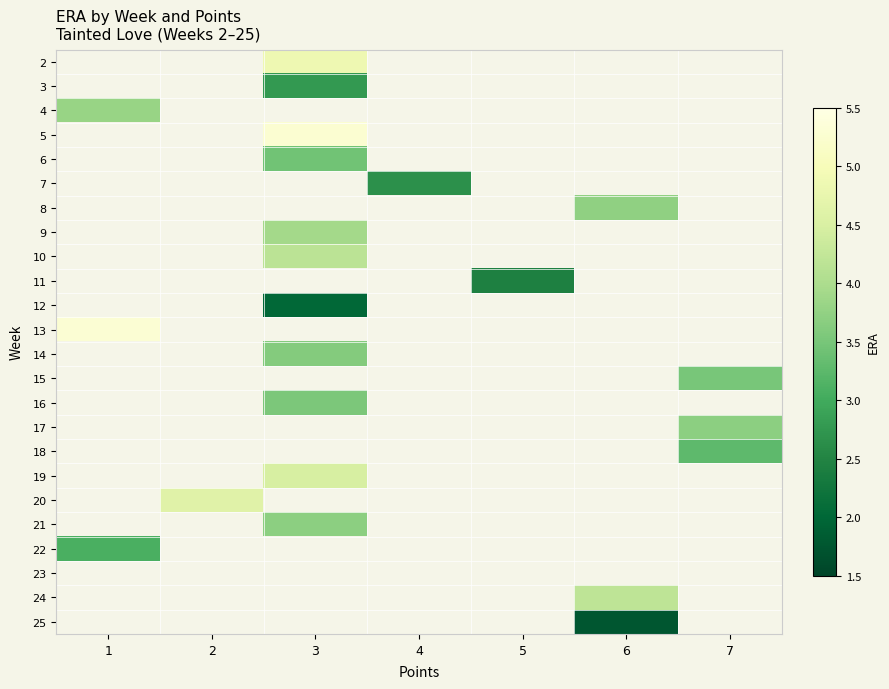

How many values in 3 are above zero?

1